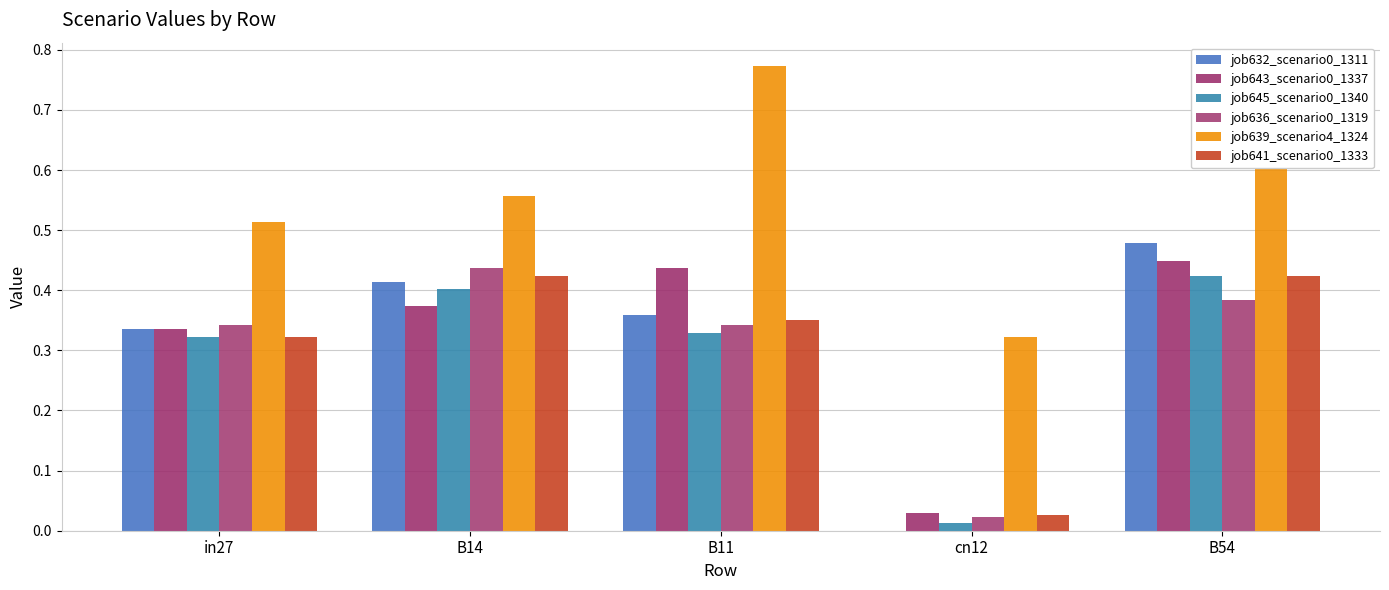

True or false: job632_scenario0_1311 has a value of 0.7 at B54.

False